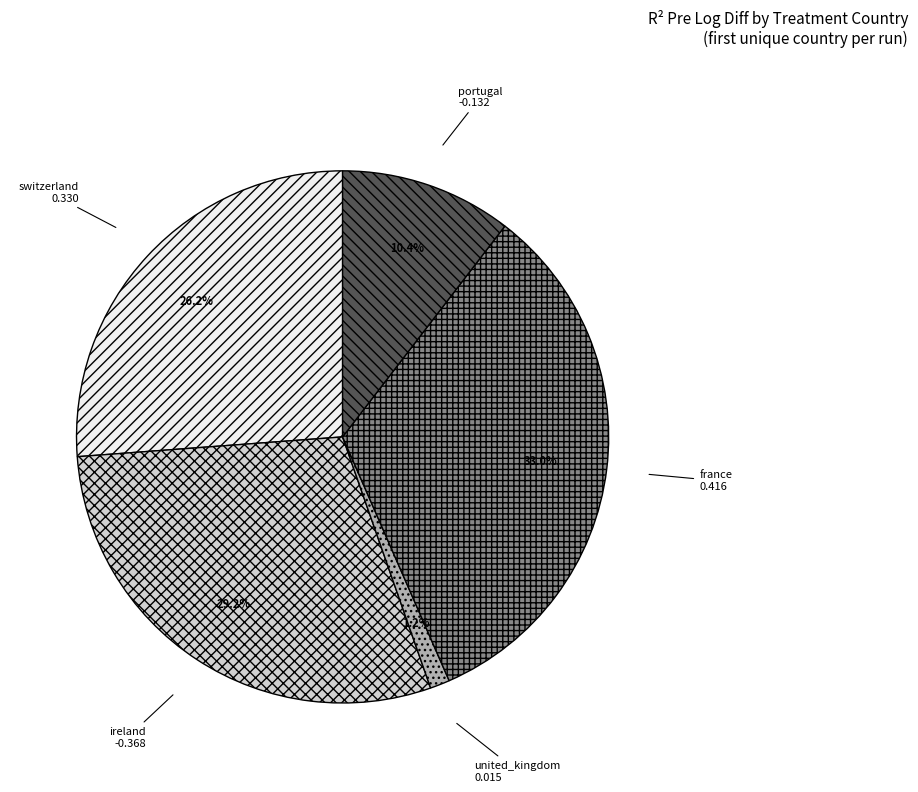

Count the number of slices in the pie.

5